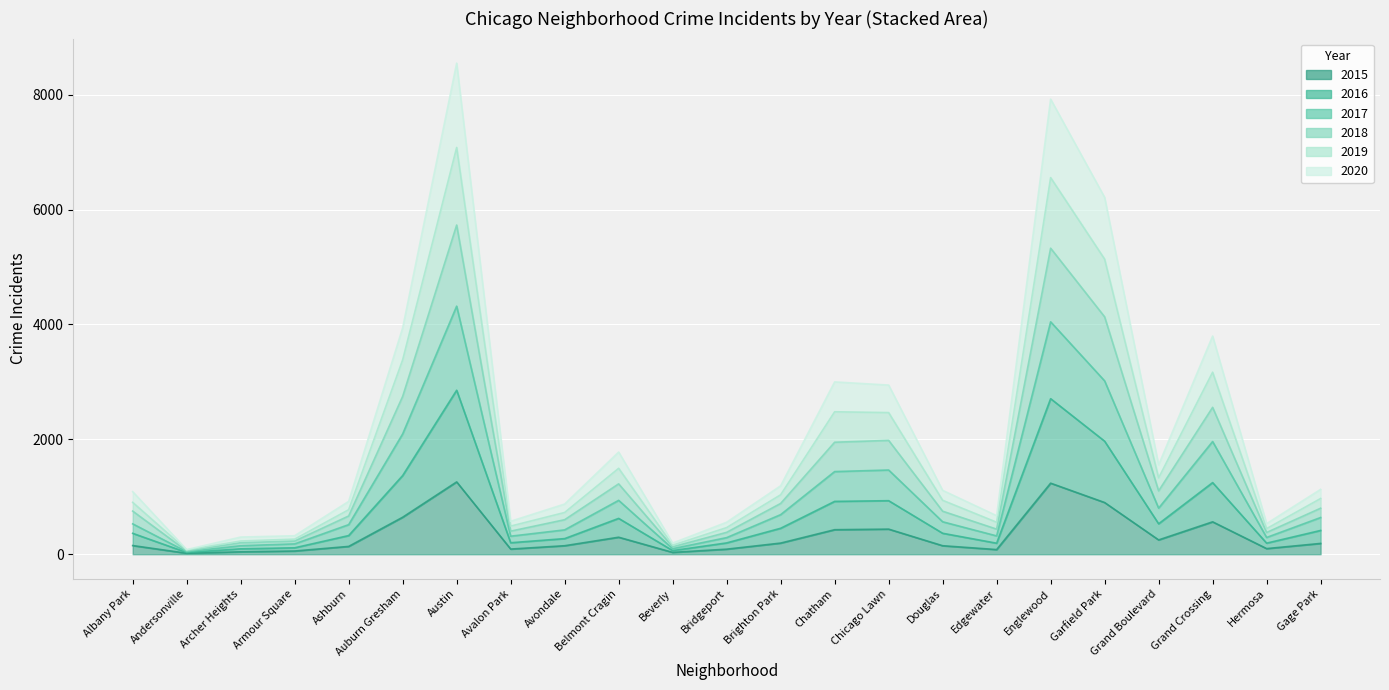

How many distinct data groups are displayed?

6